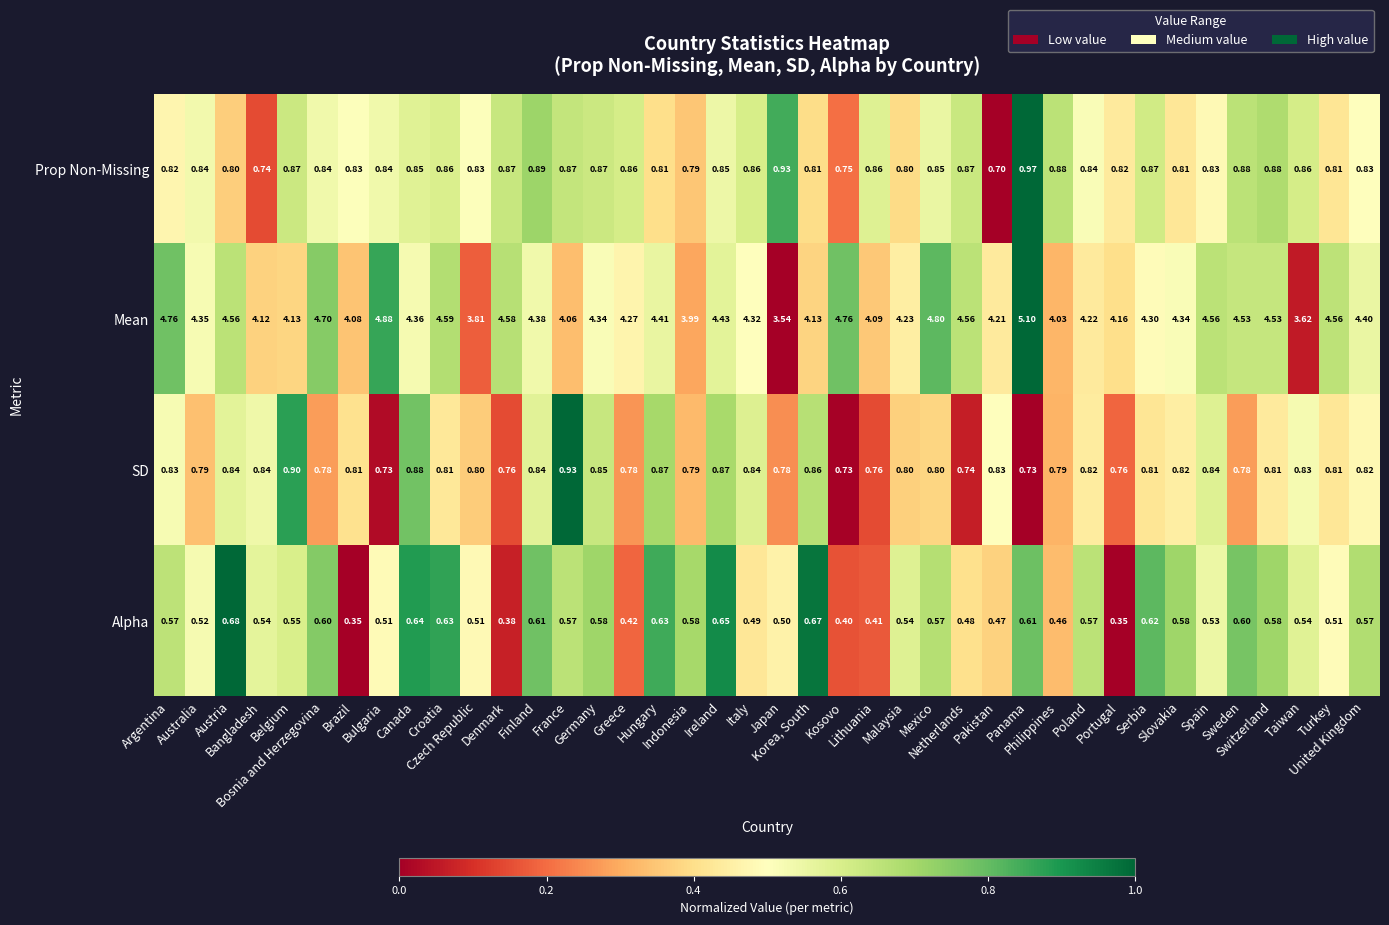

Which series has the largest range (max minus min)?

Mean